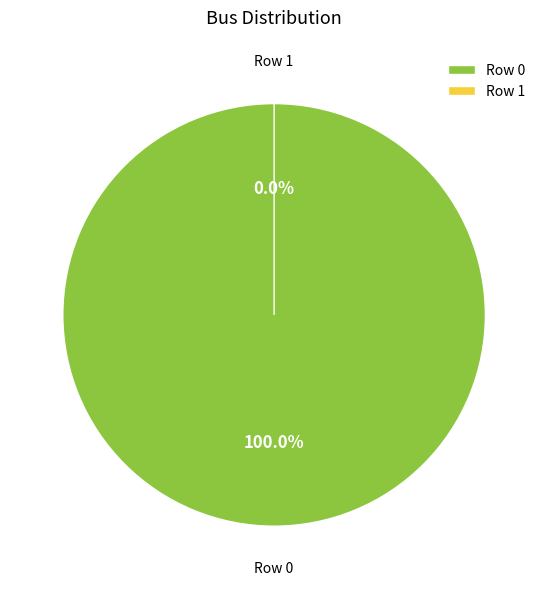

To the nearest percent, what is the difference between the largest and smallest slice percentages?

100%